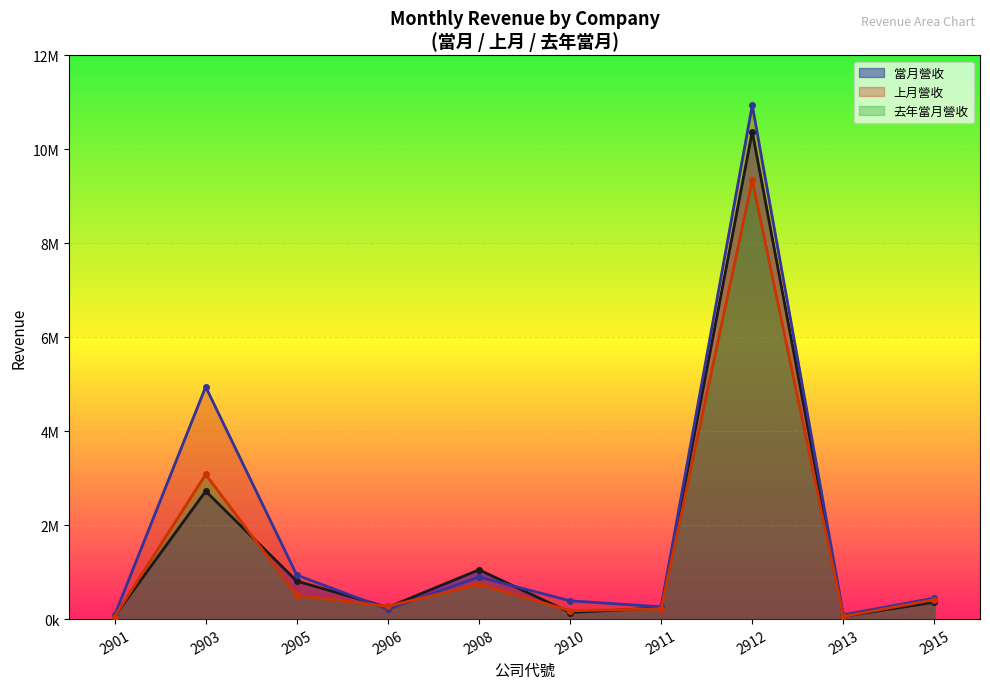

True or false: 當月營收 has more than 2 interior local peaks.

True